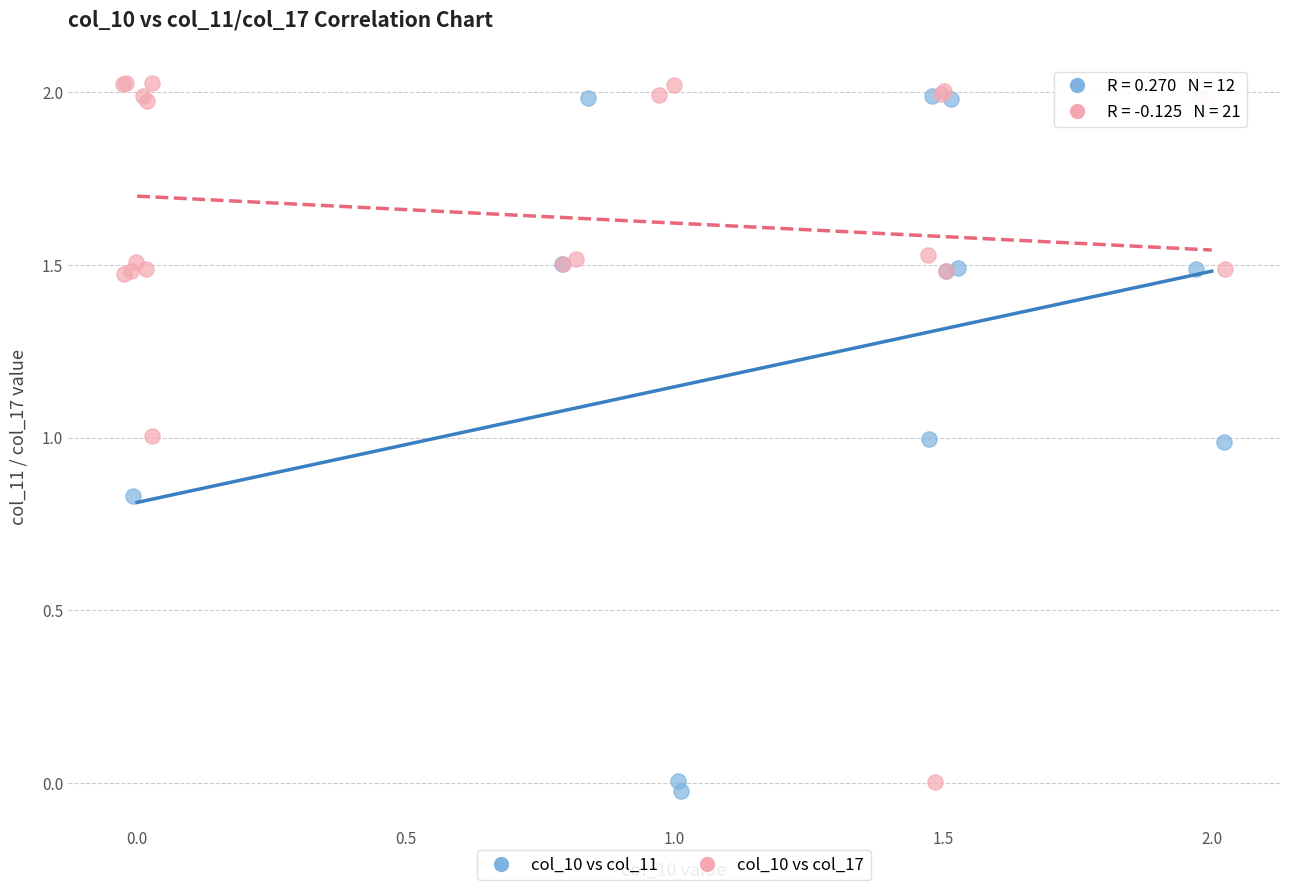

Which series contains the highest Y value?

col_10 vs col_17